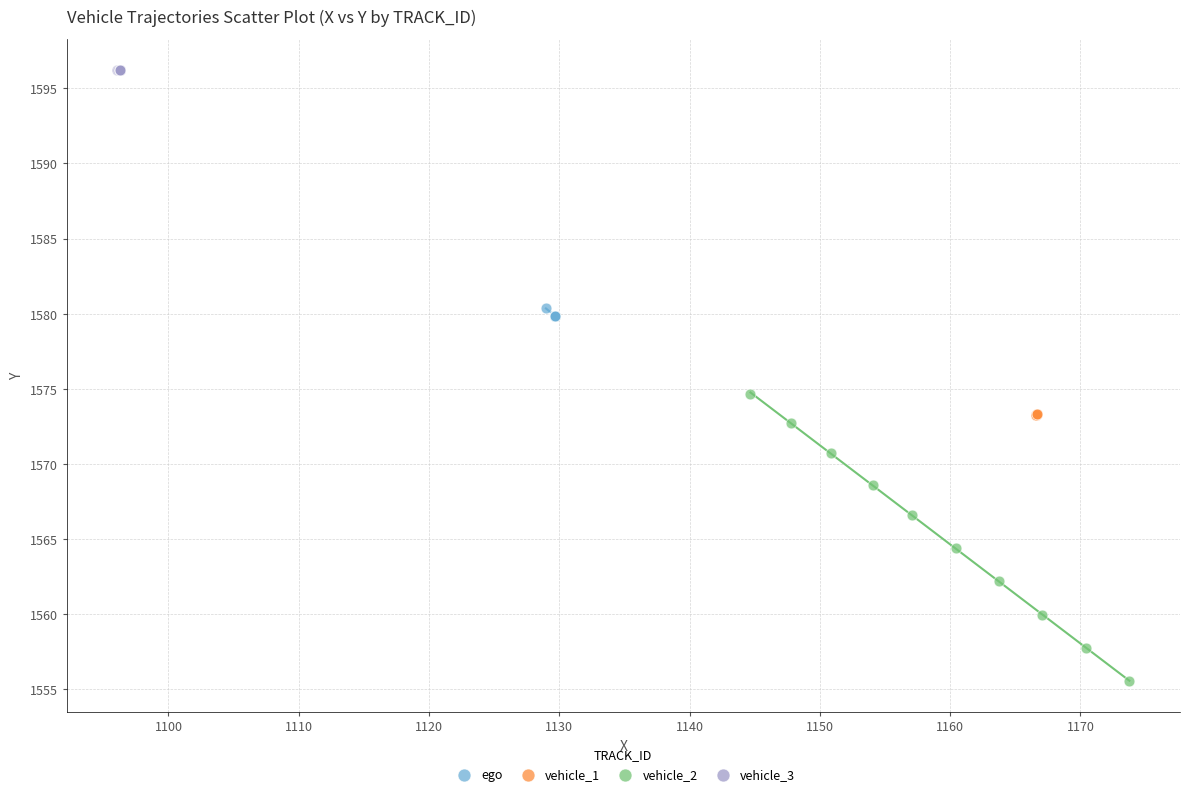

Which series has the widest spread of Y values?

vehicle_2